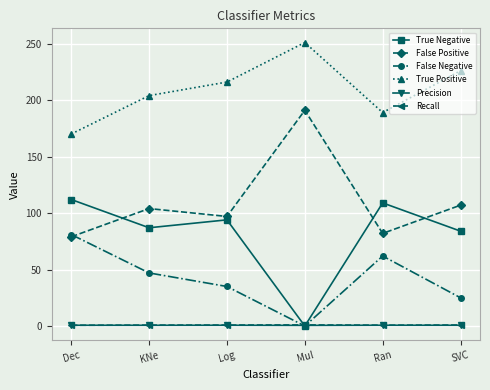

What value does the True Negative series have at KNe?

87.0